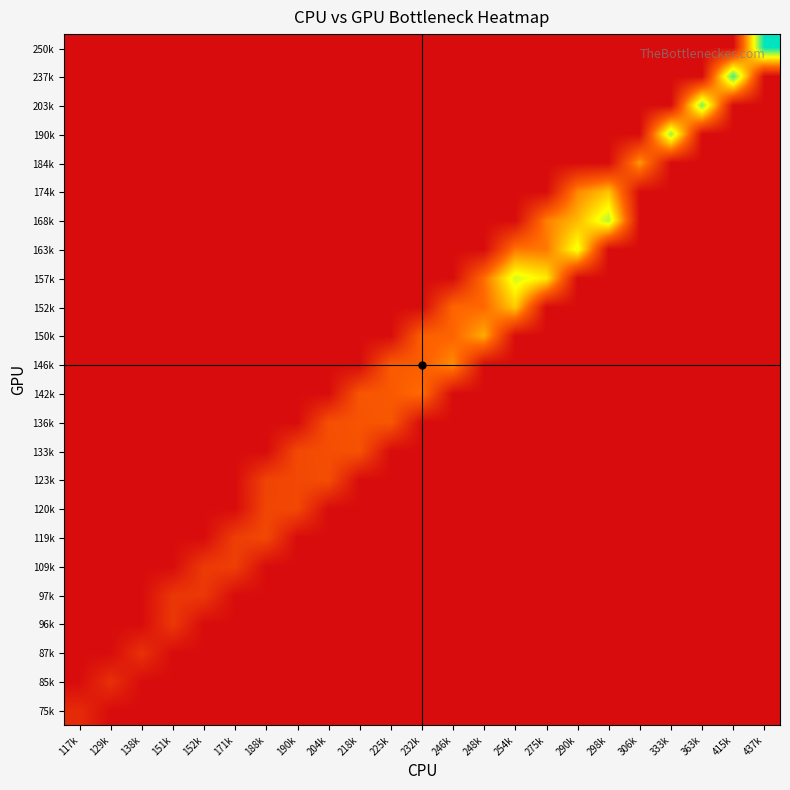

Which category has the lowest value across all series?

129k